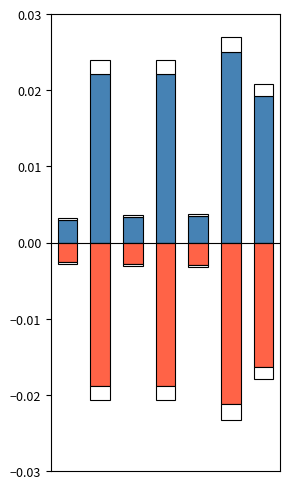

How many bars are there in total?

14